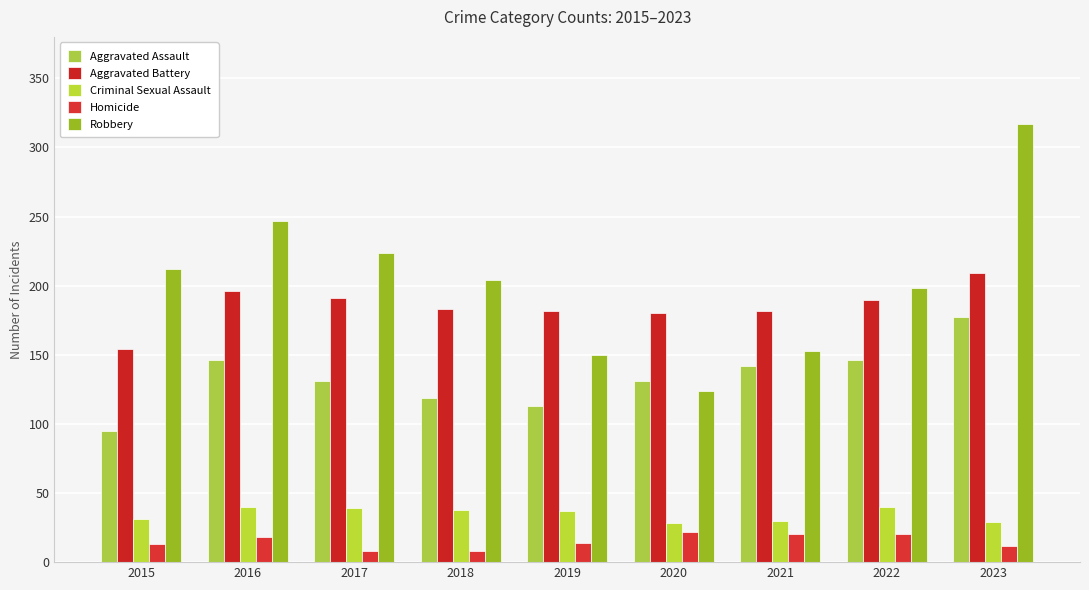

How many series are shown in this chart?

5